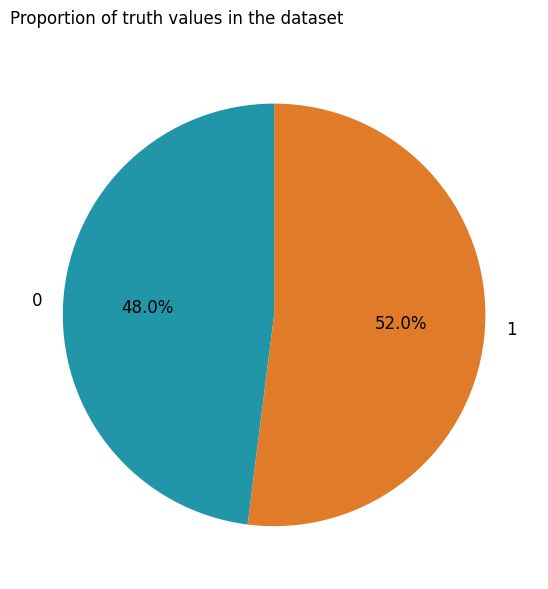

How many segments does this pie chart have?

2